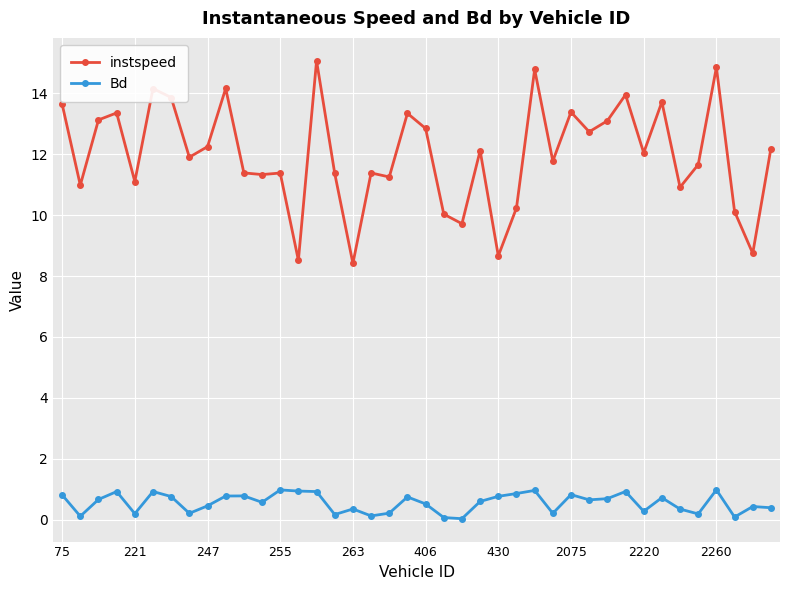

At how many categories does at least one series exceed 5?

40